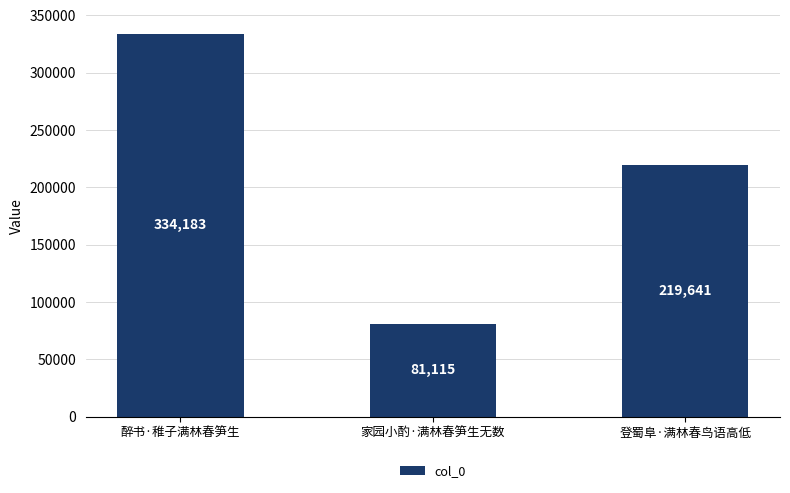

What is the maximum value shown in the chart?

334183